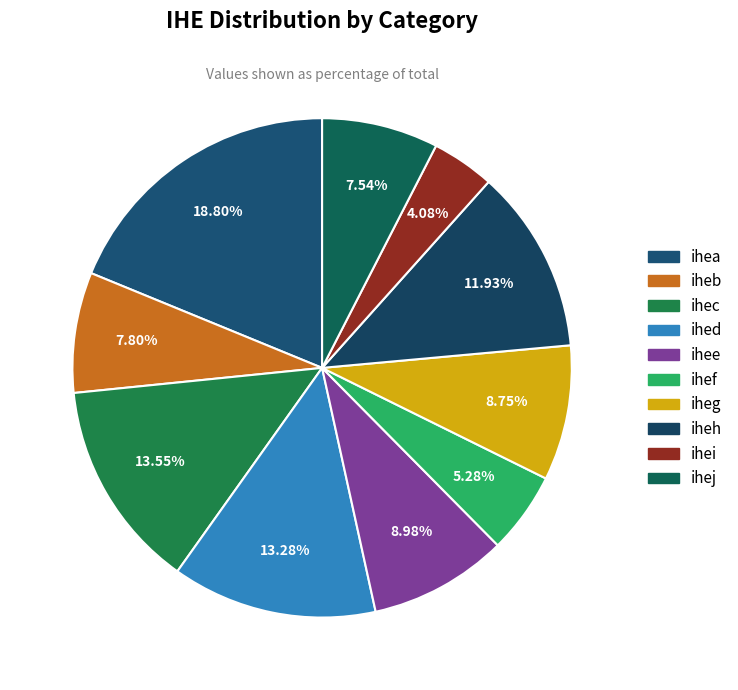

How much of the chart is everything except iheb?

92.2%